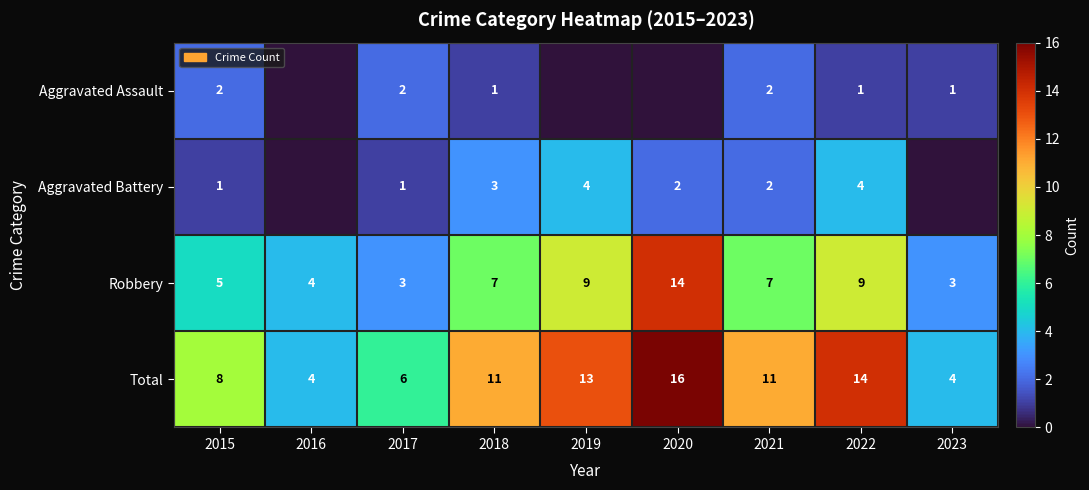

What is the sum of the Robbery values at 2018 and 2023?

10